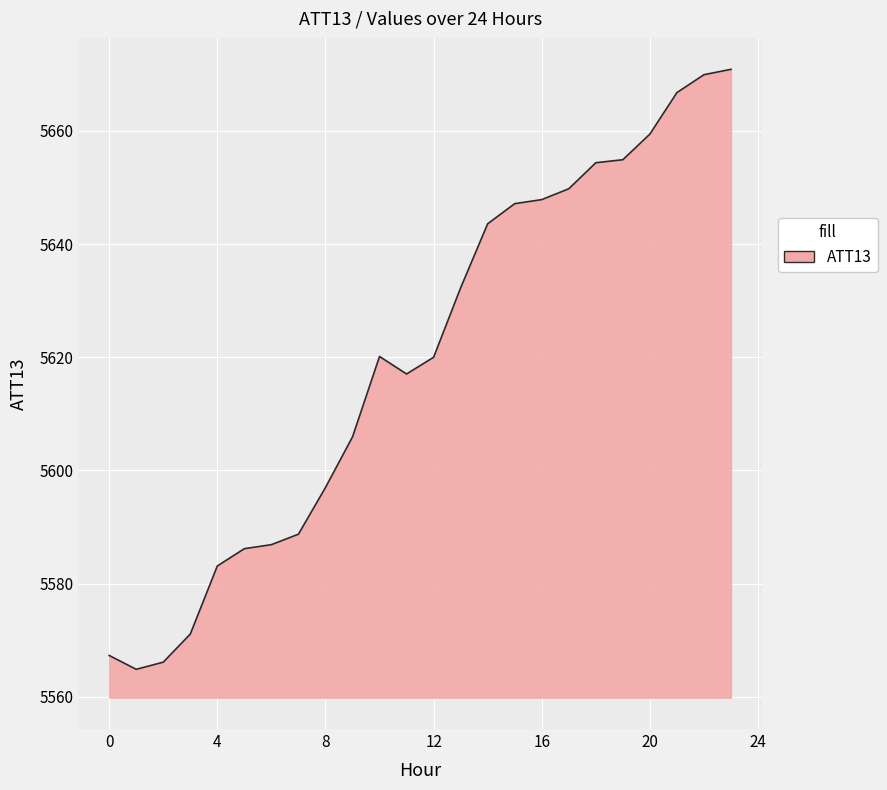

What is the maximum value shown in the chart?

5670.9